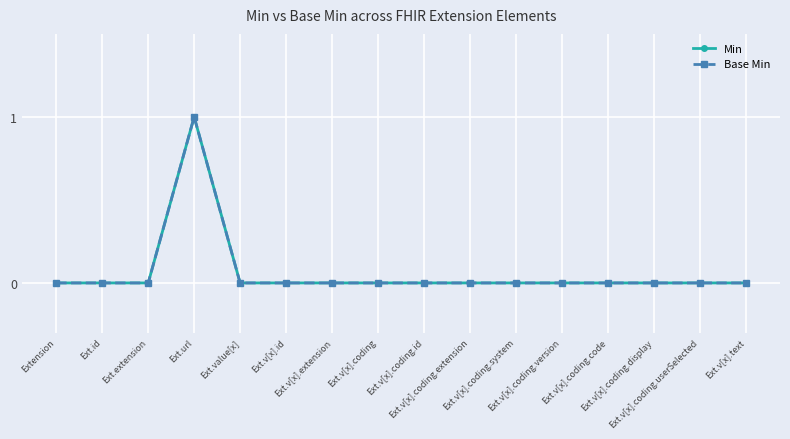

Reading left to right, extract all data points from this chart.

Min: Extension=0	Ext.id=0	Ext.extension=0	Ext.url=1	Ext.value[x]=0	Ext.v[x].id=0	Ext.v[x].extension=0	Ext.v[x].coding=0	Ext.v[x].coding.id=0	Ext.v[x].coding.extension=0	Ext.v[x].coding.system=0	Ext.v[x].coding.version=0	Ext.v[x].coding.code=0	Ext.v[x].coding.display=0	Ext.v[x].coding.userSelected=0	Ext.v[x].text=0
Base Min: Extension=0	Ext.id=0	Ext.extension=0	Ext.url=1	Ext.value[x]=0	Ext.v[x].id=0	Ext.v[x].extension=0	Ext.v[x].coding=0	Ext.v[x].coding.id=0	Ext.v[x].coding.extension=0	Ext.v[x].coding.system=0	Ext.v[x].coding.version=0	Ext.v[x].coding.code=0	Ext.v[x].coding.display=0	Ext.v[x].coding.userSelected=0	Ext.v[x].text=0